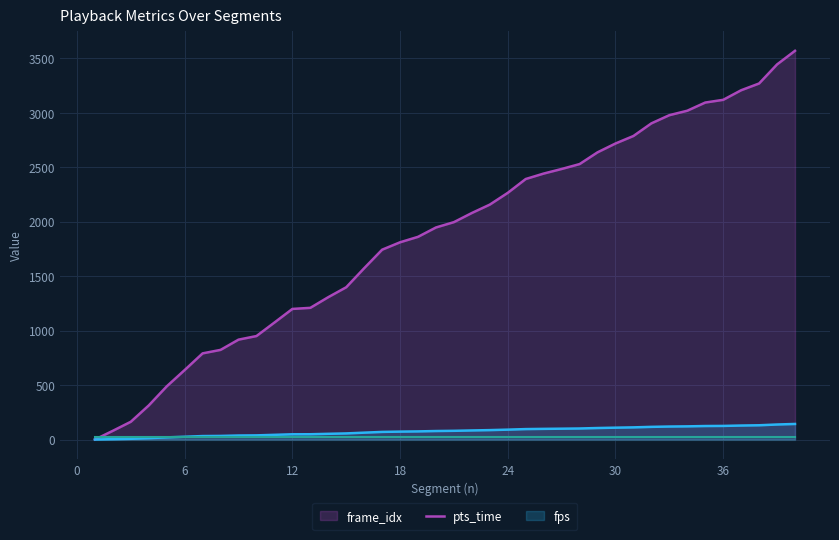

Is it true that pts_time equals 1811.0 at 18?

True